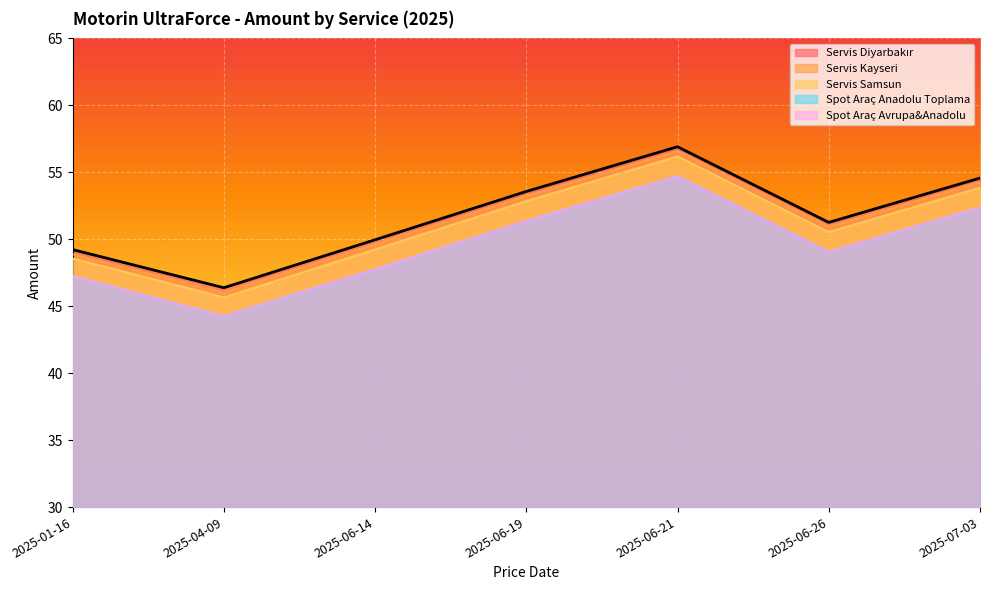

Rank the categories by Servis Samsun value from highest to lowest.

2025-06-21, 2025-07-03, 2025-06-19, 2025-06-26, 2025-06-14, 2025-01-16, 2025-04-09